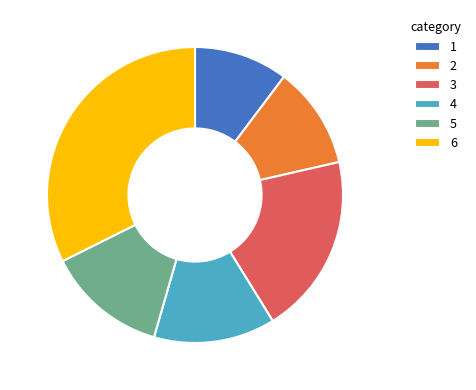

Which has a higher value, 5 or 3?

3